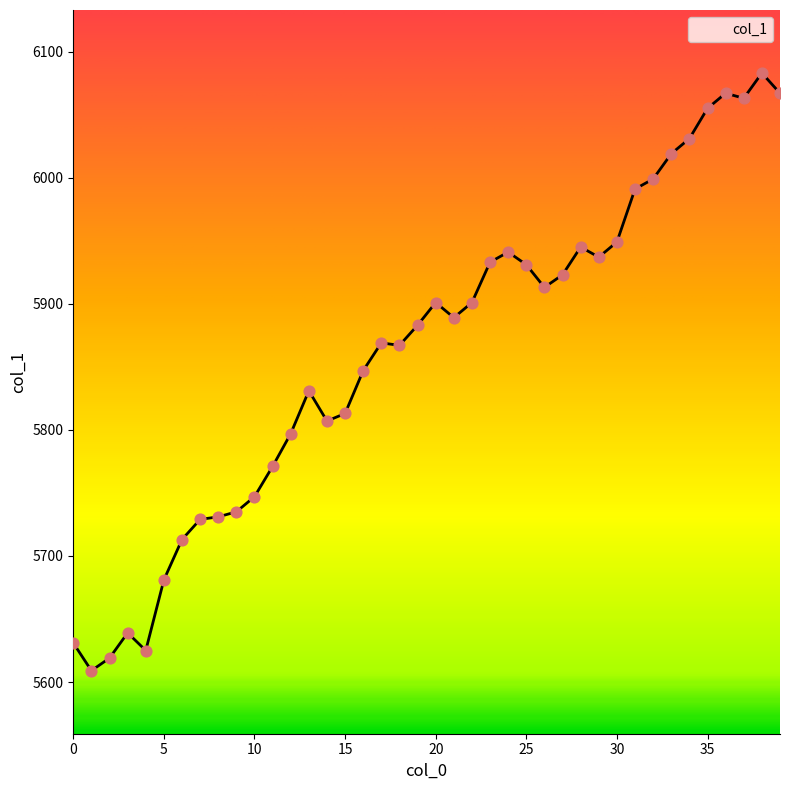

What is the difference between the maximum and minimum values?

474